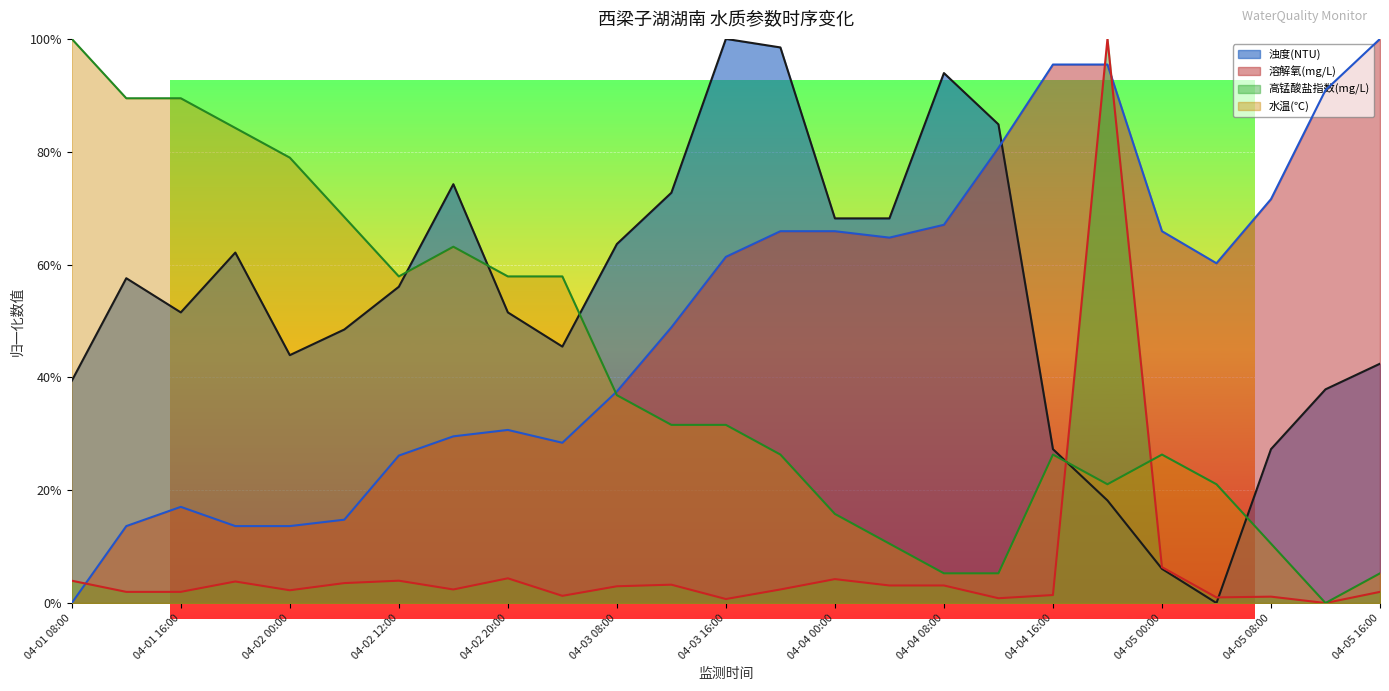

What is the label of the 7th point from the left?

04-02 12:00